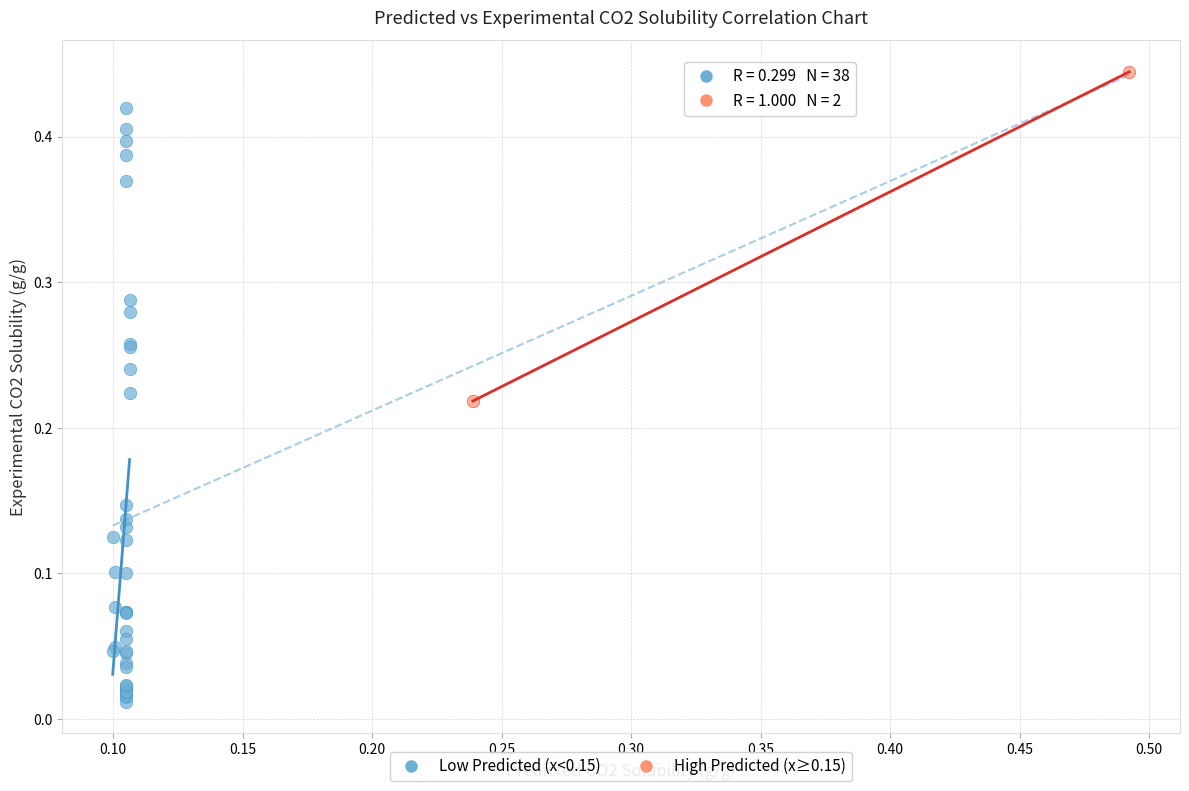

What are all the series names shown in the legend?

Low Predicted (x<0.15), High Predicted (x≥0.15)